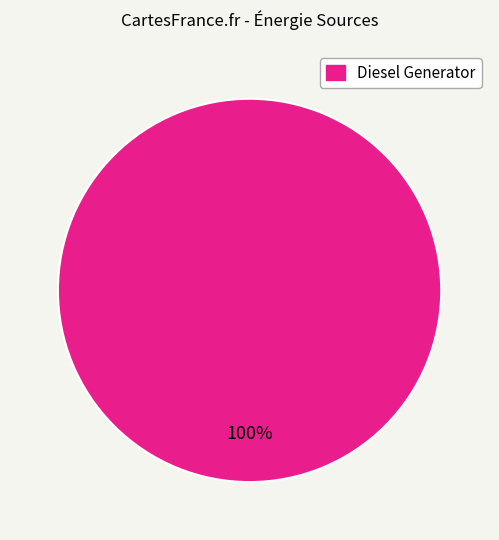

Is there a majority slice in this chart?

Yes